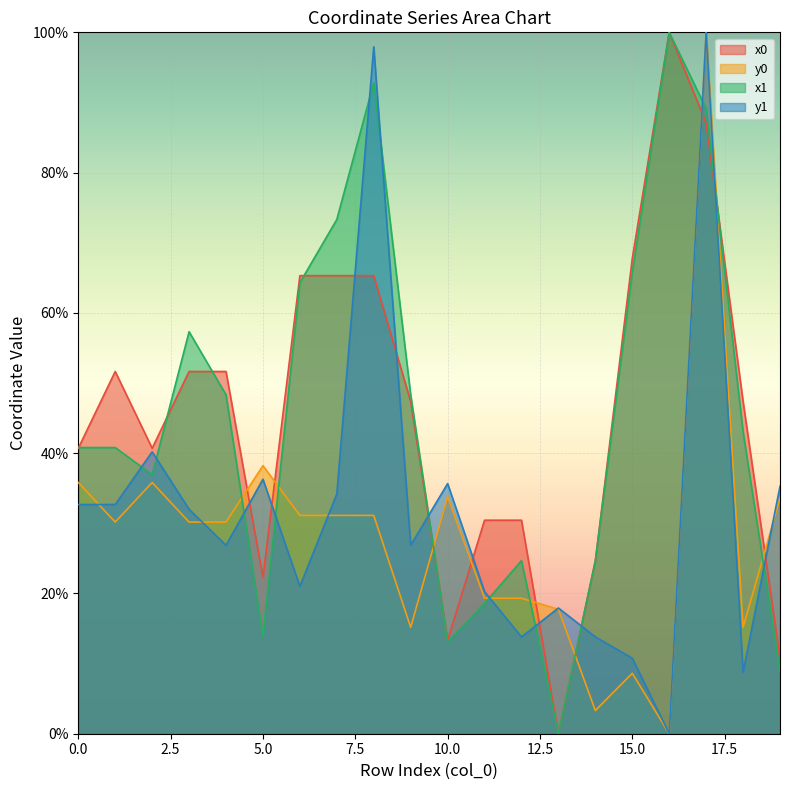

What is the difference between the maximum and second lowest values in the x0 series?

89.1